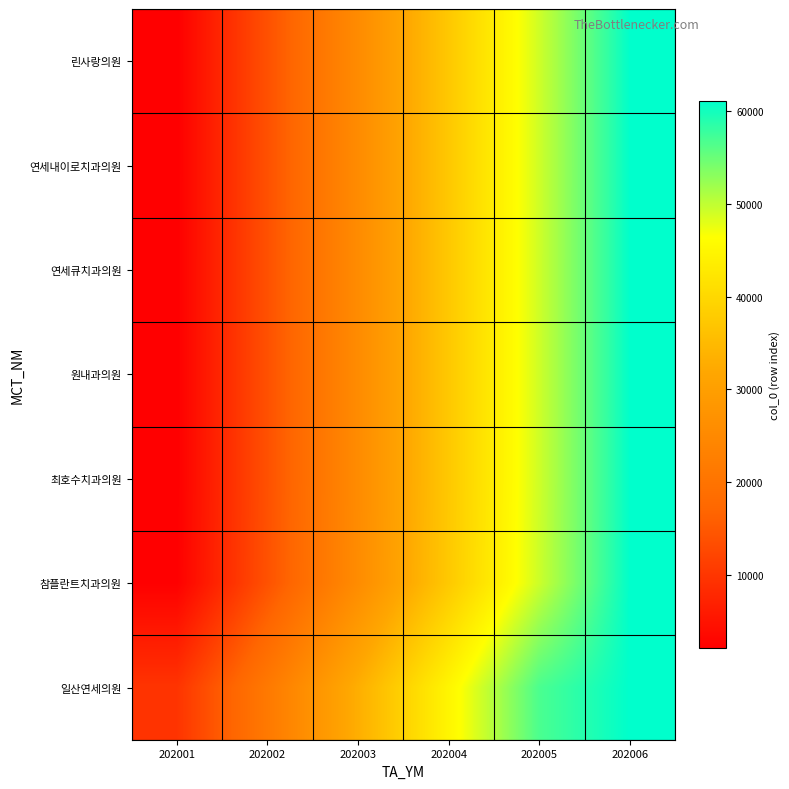

Which series has the largest range (max minus min)?

린사랑의원